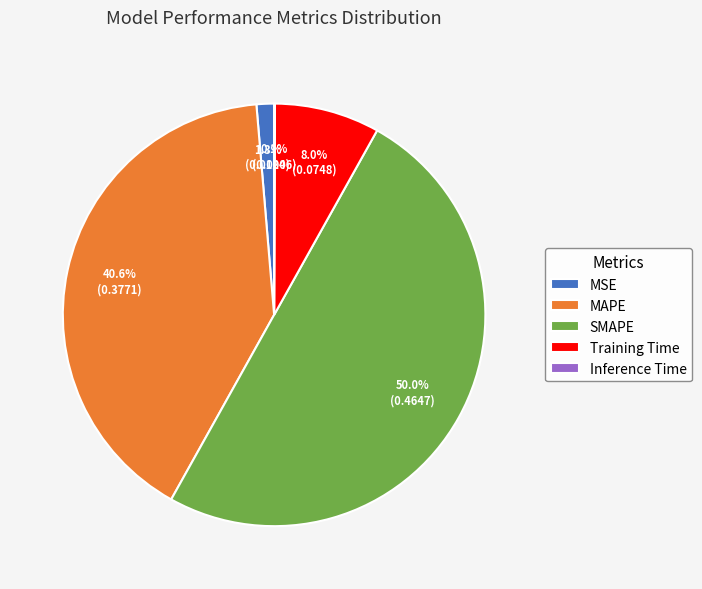

Does Training Time represent more than half of the total?

No